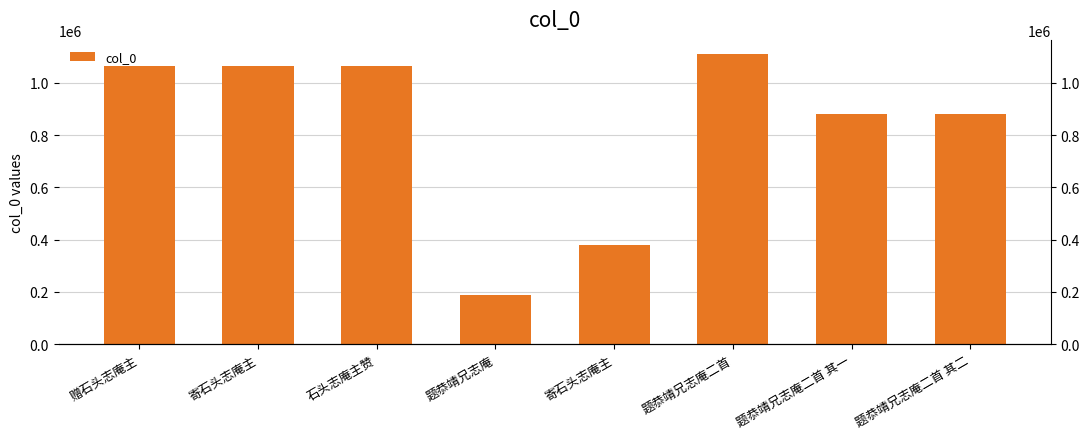

What is the sum of the values at 题恭靖兄志庵 and 题恭靖兄志庵二首 其二?

1067911